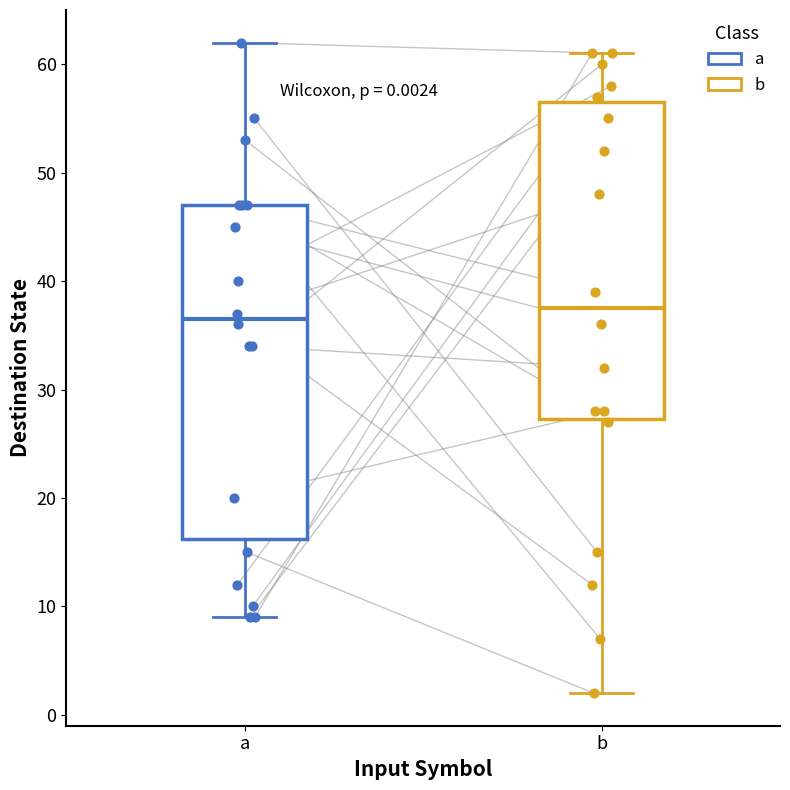

Which box's median line is the lowest?

a